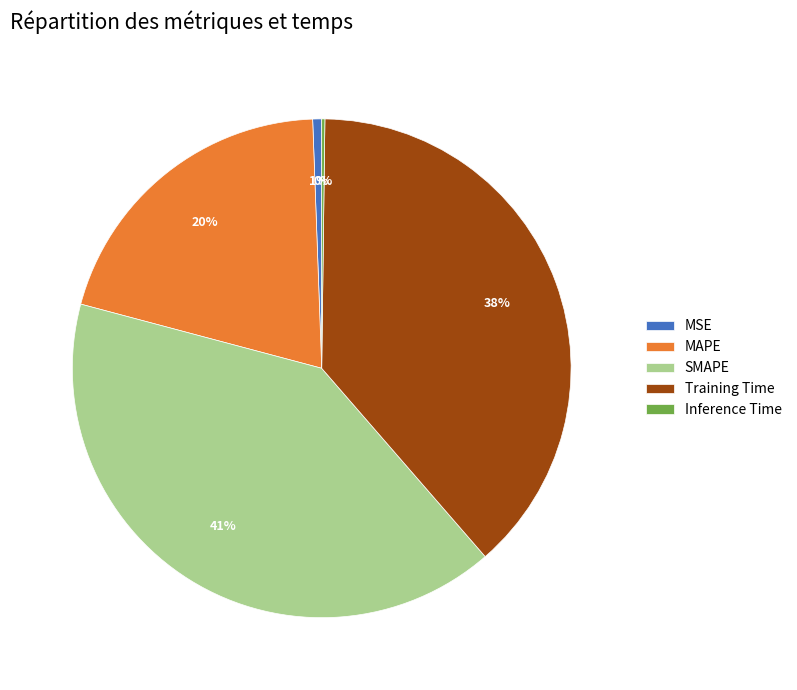

What is the largest slice in the pie chart?

SMAPE